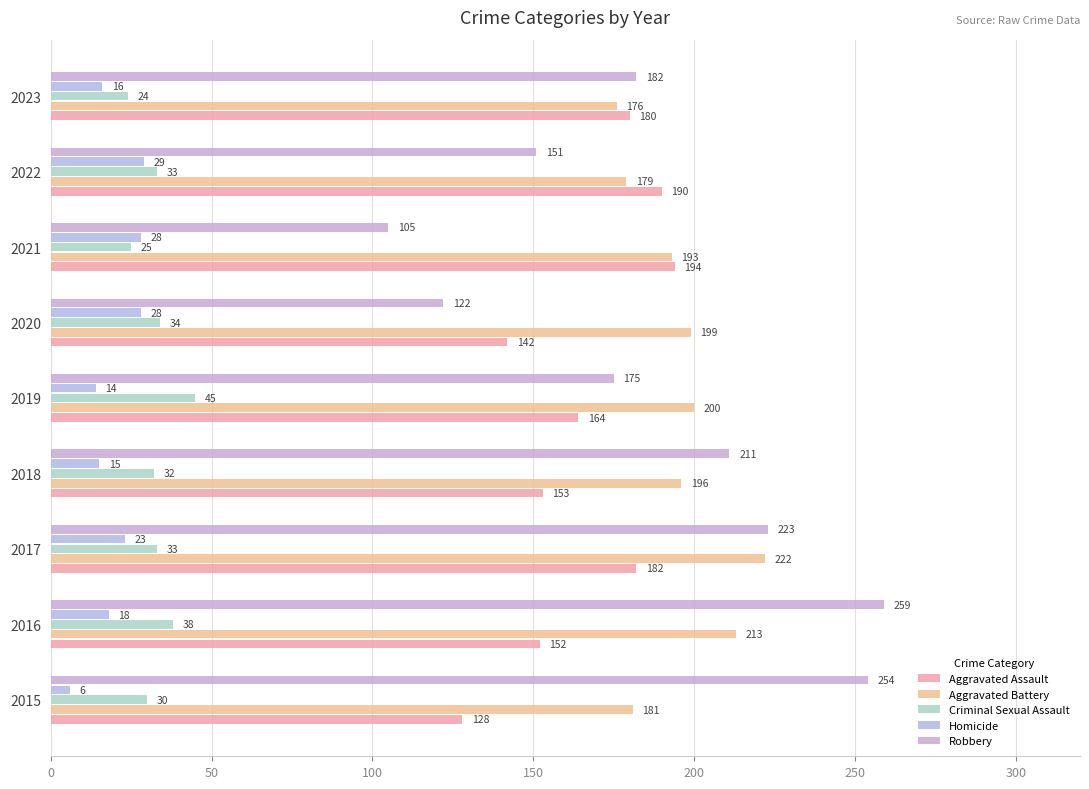

Reading left to right, list all the values displayed in this chart.

Aggravated Assault: 128	152	182	153	164	142	194	190	180
Aggravated Battery: 181	213	222	196	200	199	193	179	176
Criminal Sexual Assault: 30	38	33	32	45	34	25	33	24
Homicide: 6	18	23	15	14	28	28	29	16
Robbery: 254	259	223	211	175	122	105	151	182